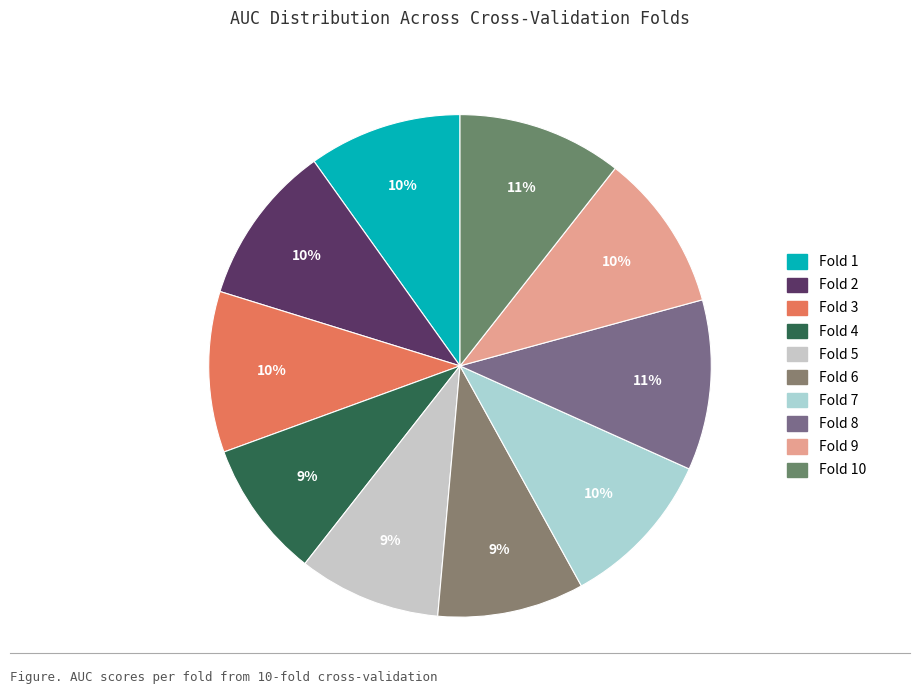

What is the smallest slice in the pie chart?

Fold 4